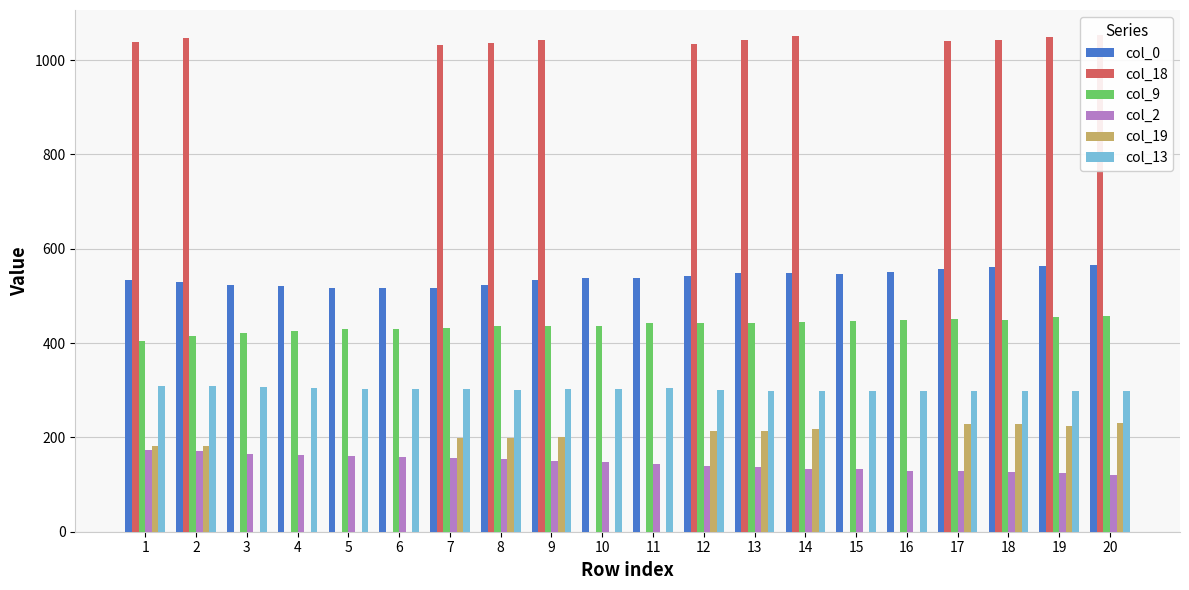

Reading right to left, list all the values displayed in this chart.

col_0: 20=566.5	19=564.0	18=561.0	17=557.5	16=550.0	15=546.5	14=547.5	13=549.0	12=542.5	11=537.5	10=538.0	9=533.5	8=522.5	7=517.0	6=517.5	5=517.5	4=522.0	3=522.5	2=530.5	1=533.0
col_18: 20=1053.5	19=1048.5	18=1042.0	17=1041.5	16=0.0	15=0.0	14=1050.0	13=1042.5	12=1034.5	11=0.0	10=0.0	9=1042.0	8=1036.0	7=1032.0	6=0.0	5=0.0	4=0.0	3=0.0	2=1046.0	1=1037.5
col_9: 20=456.5	19=456.0	18=449.5	17=451.5	16=449.5	15=447.5	14=445.5	13=443.0	12=442.0	11=441.5	10=435.5	9=436.0	8=436.0	7=432.0	6=429.5	5=429.0	4=425.5	3=422.0	2=415.0	1=403.5
col_2: 20=121.0	19=123.5	18=126.5	17=129.0	16=129.0	15=132.0	14=133.5	13=137.0	12=138.5	11=143.0	10=147.0	9=151.0	8=154.0	7=156.5	6=159.0	5=160.5	4=163.5	3=165.5	2=170.5	1=174.0
col_19: 20=229.5	19=225.0	18=229.0	17=227.5	16=0.0	15=0.0	14=217.0	13=213.5	12=213.0	11=0.0	10=0.0	9=200.5	8=199.0	7=198.0	6=0.0	5=0.0	4=0.0	3=0.0	2=182.0	1=182.0
col_13: 20=299.0	19=298.5	18=298.0	17=298.5	16=299.0	15=299.0	14=298.5	13=298.5	12=301.5	11=304.5	10=303.0	9=302.5	8=301.5	7=302.5	6=303.0	5=303.5	4=305.0	3=307.5	2=310.0	1=310.0